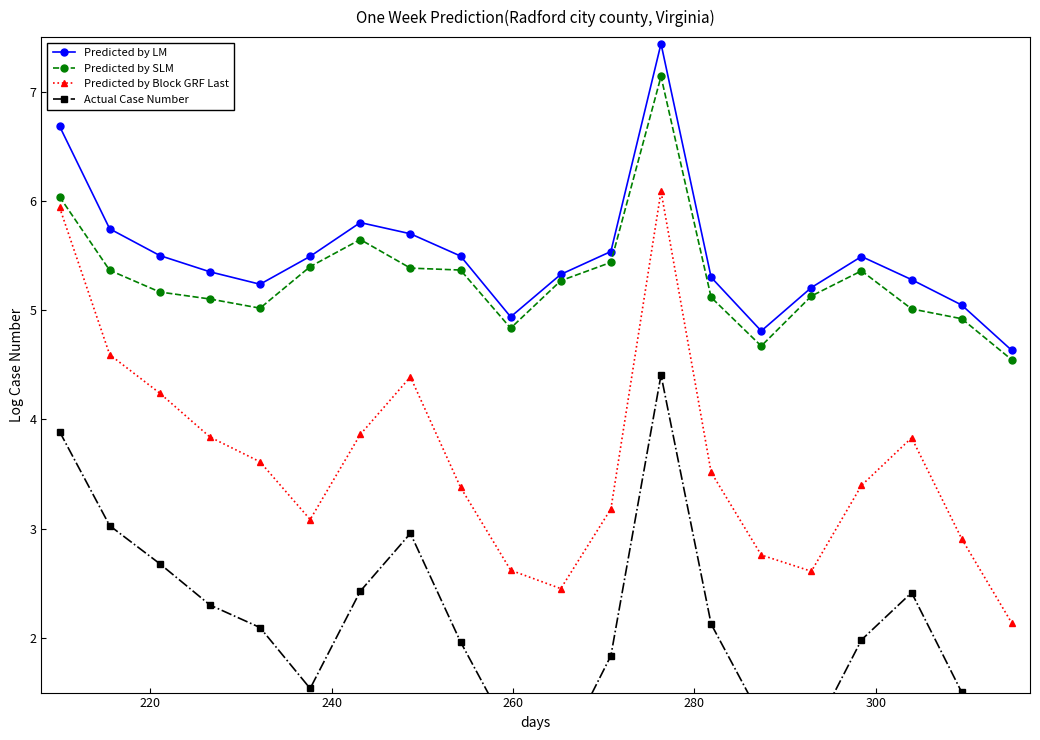

Which series has the widest spread of values?

Predicted by Block GRF Last